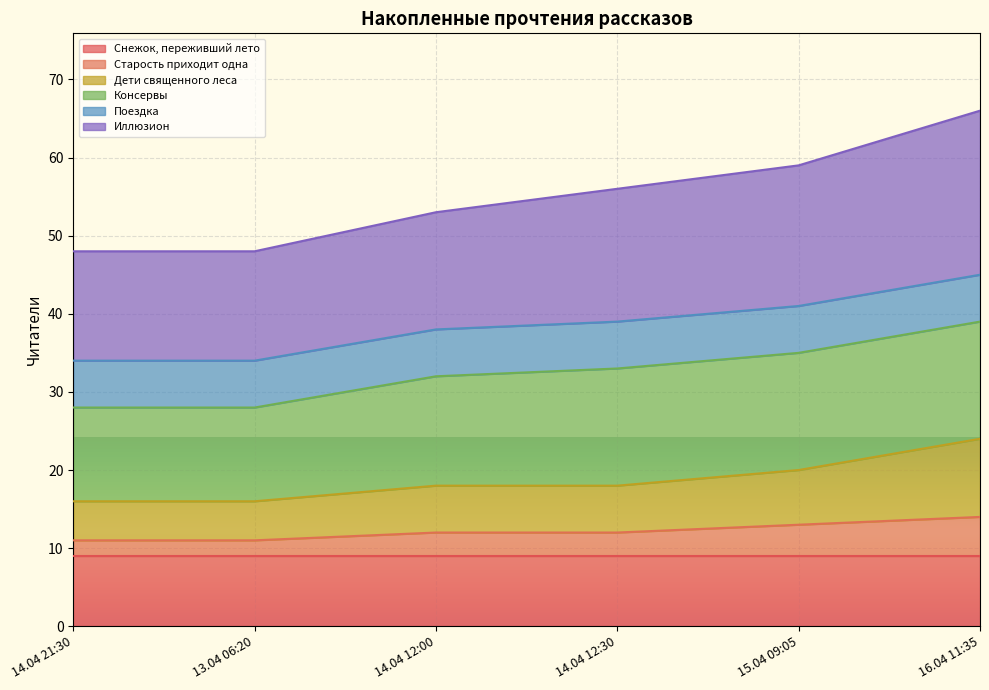

True or false: Иллюзион has a value of 70 at 14.04 21:30.

False